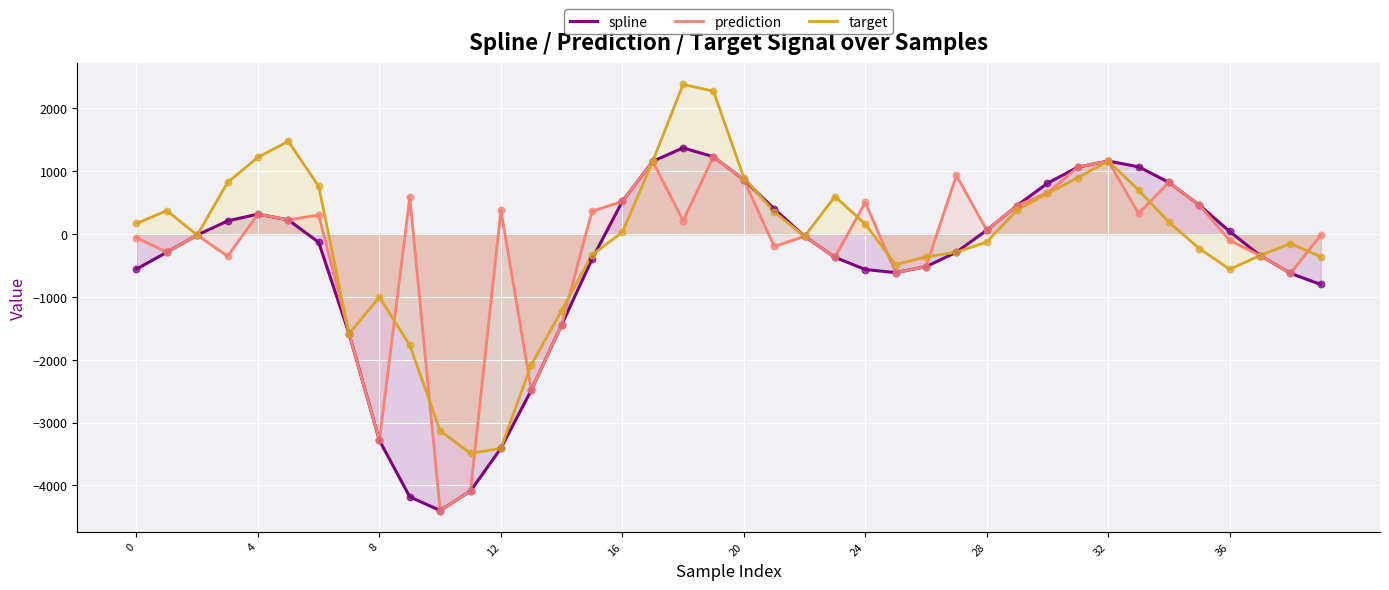

Which series reaches the maximum Y coordinate?

target